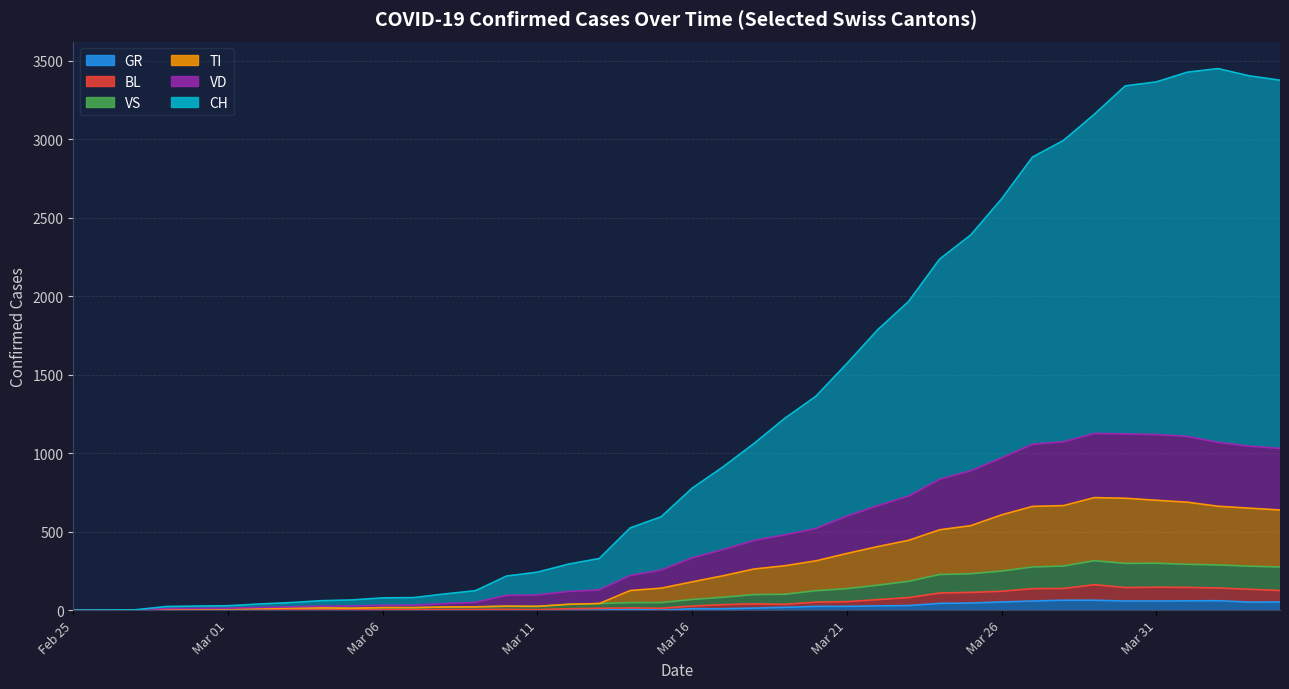

True or false: CH and VD cross at least once.

False